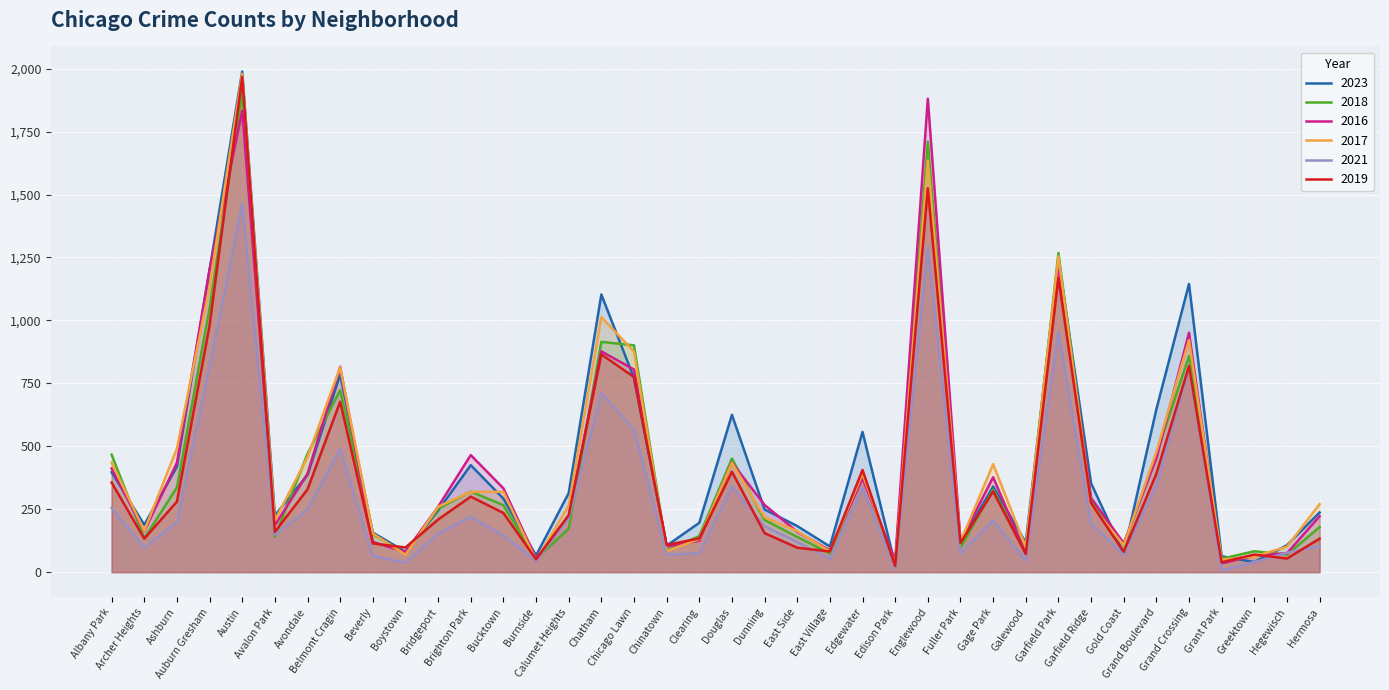

What is the value of the 2017 point at the 20th from the left?

434